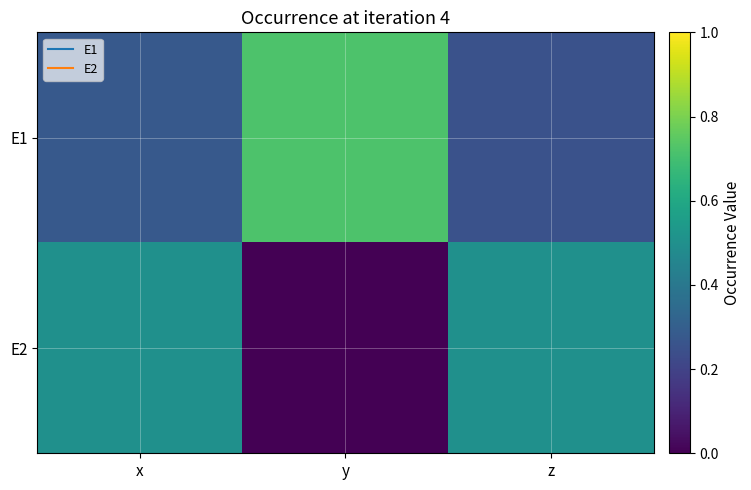

Which category has the lowest value across all series?

y